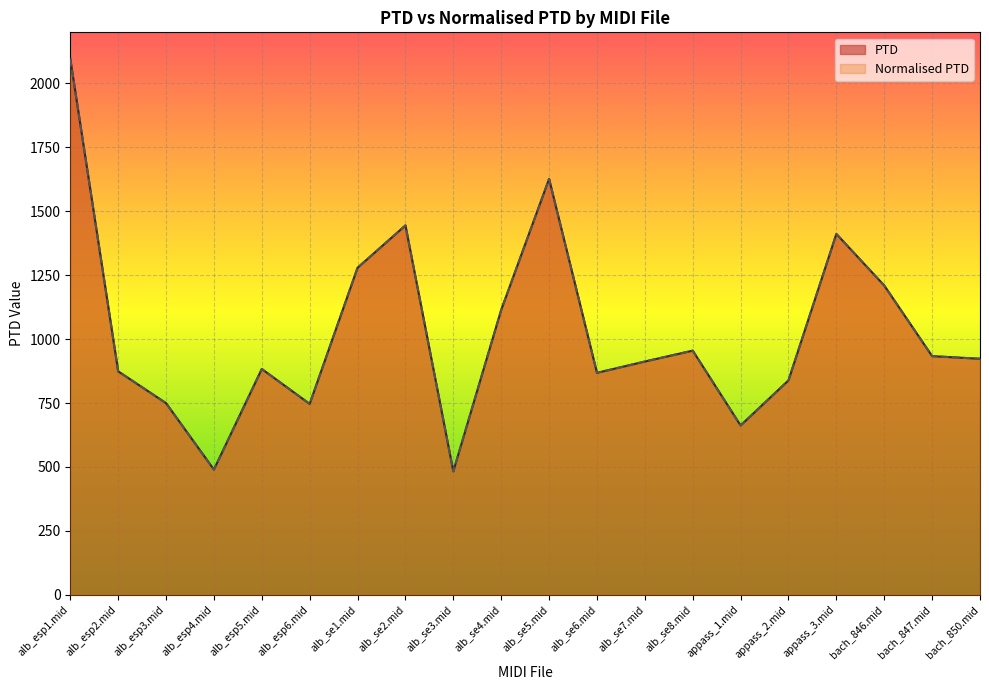

How many interior local peaks does the PTD series have?

5